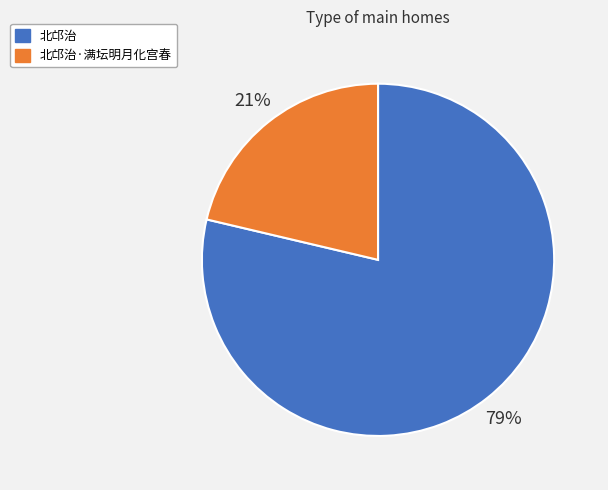

Do 北邙治 and 北邙治·满坛明月化宫春 together represent more than half of the pie?

Yes